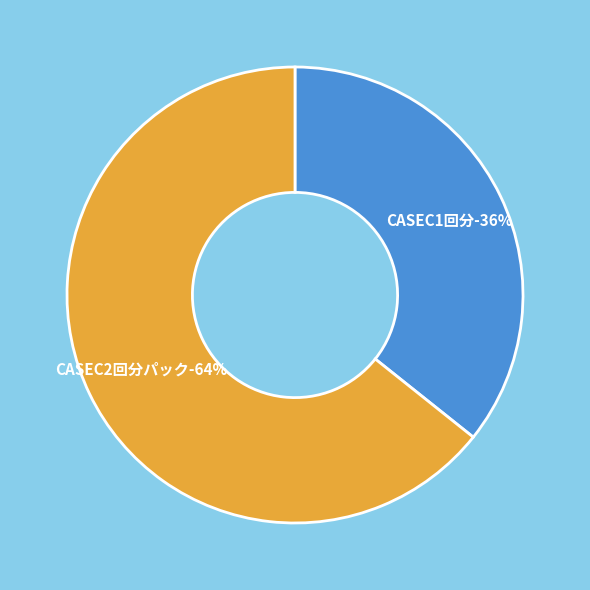

Which category has the smallest portion of the pie?

CASEC1回分